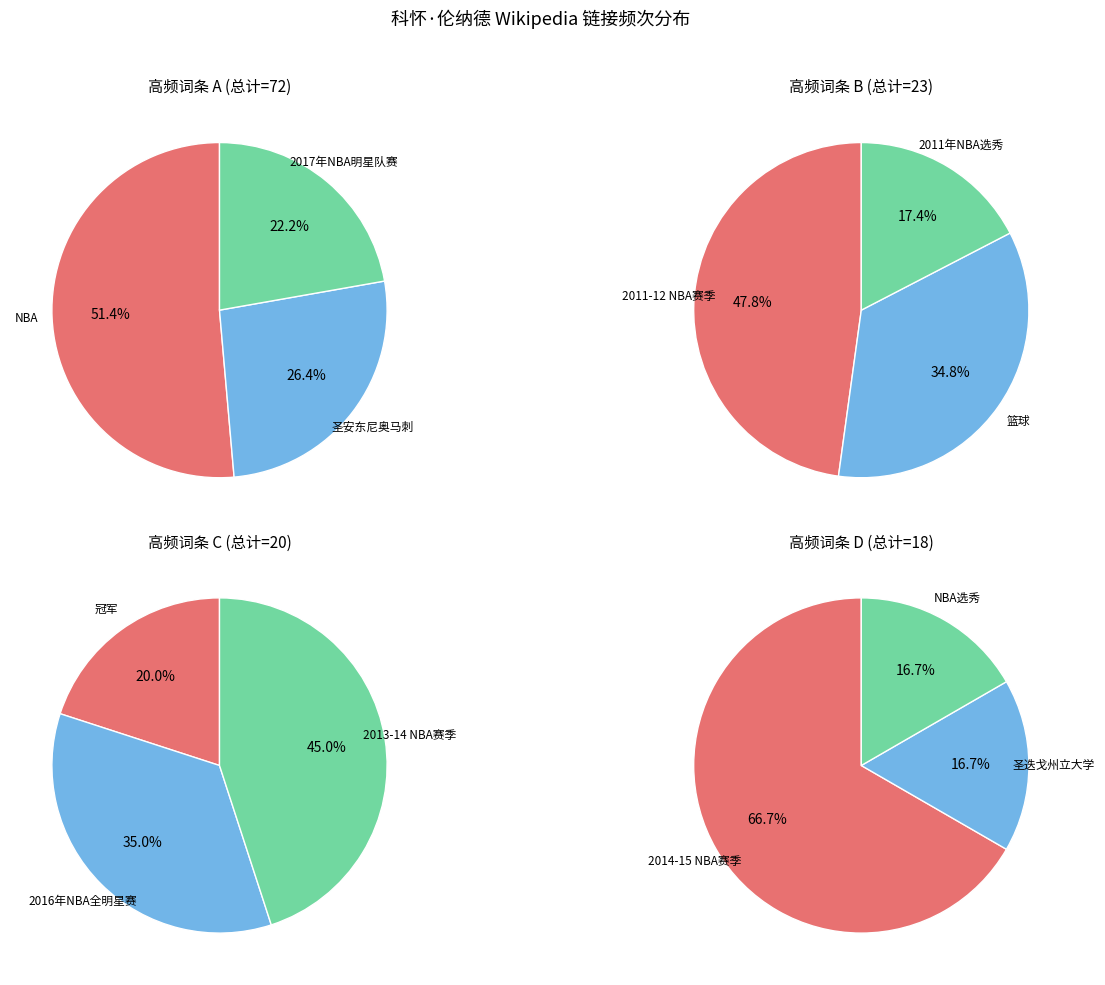

Count the number of slices in the pie.

12